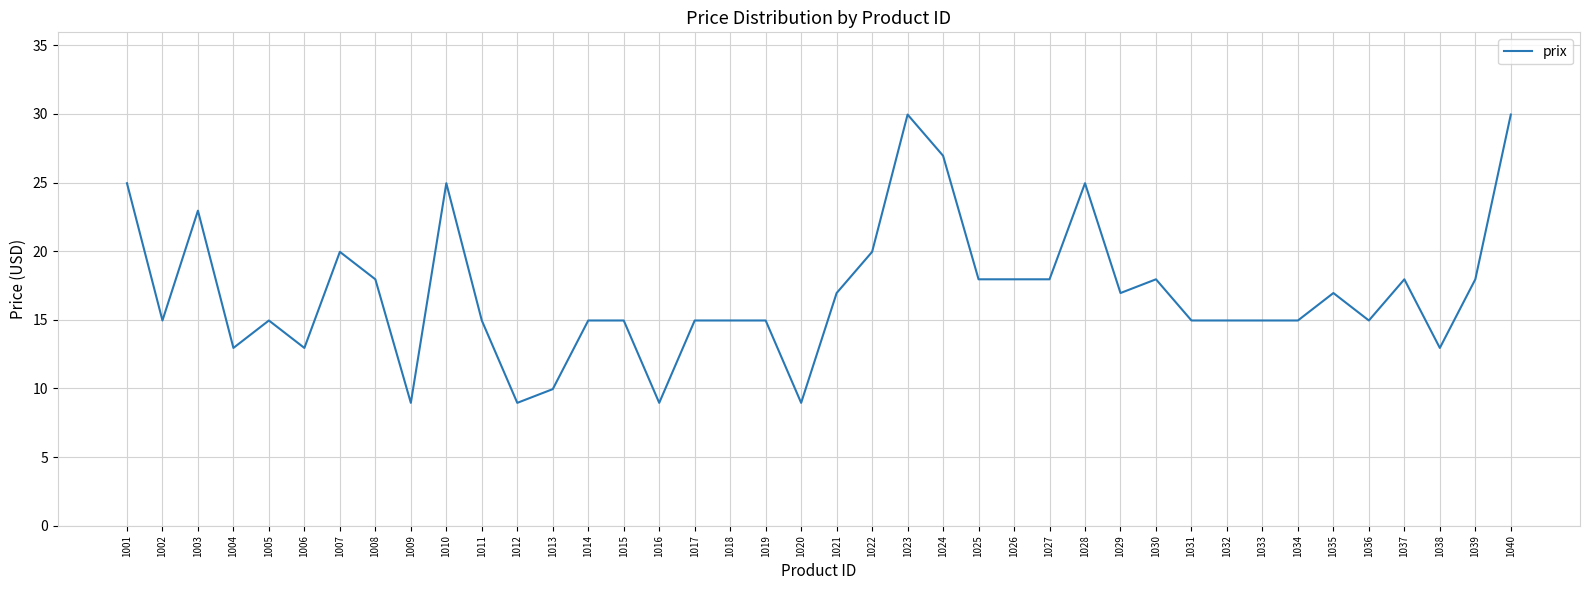

What is the difference between the values at 1007 and 1025?

2.0